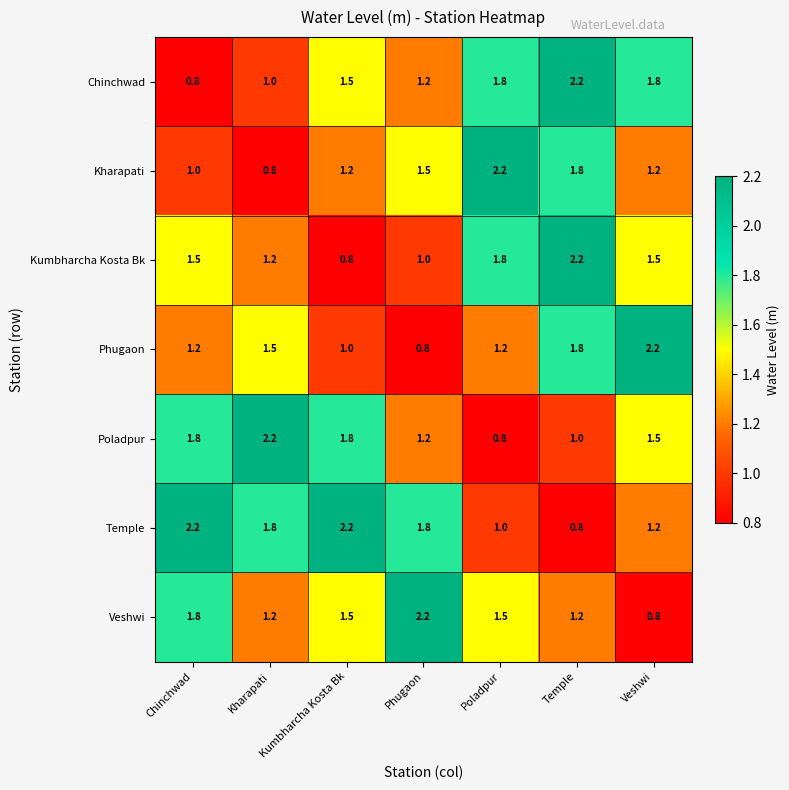

Which category has the lowest value in the Temple series?

Temple